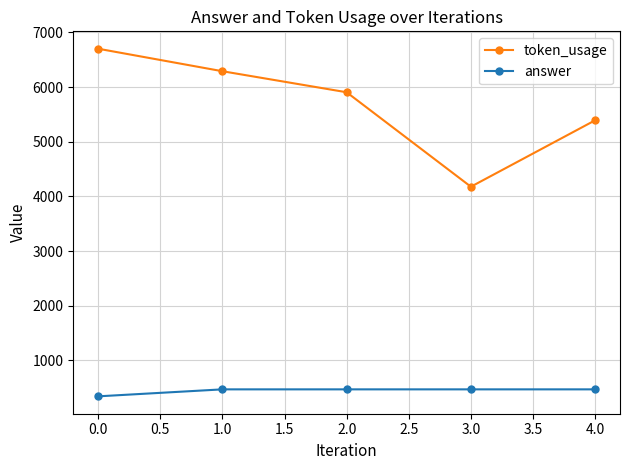

What is the average value of the token_usage series?

5694.0